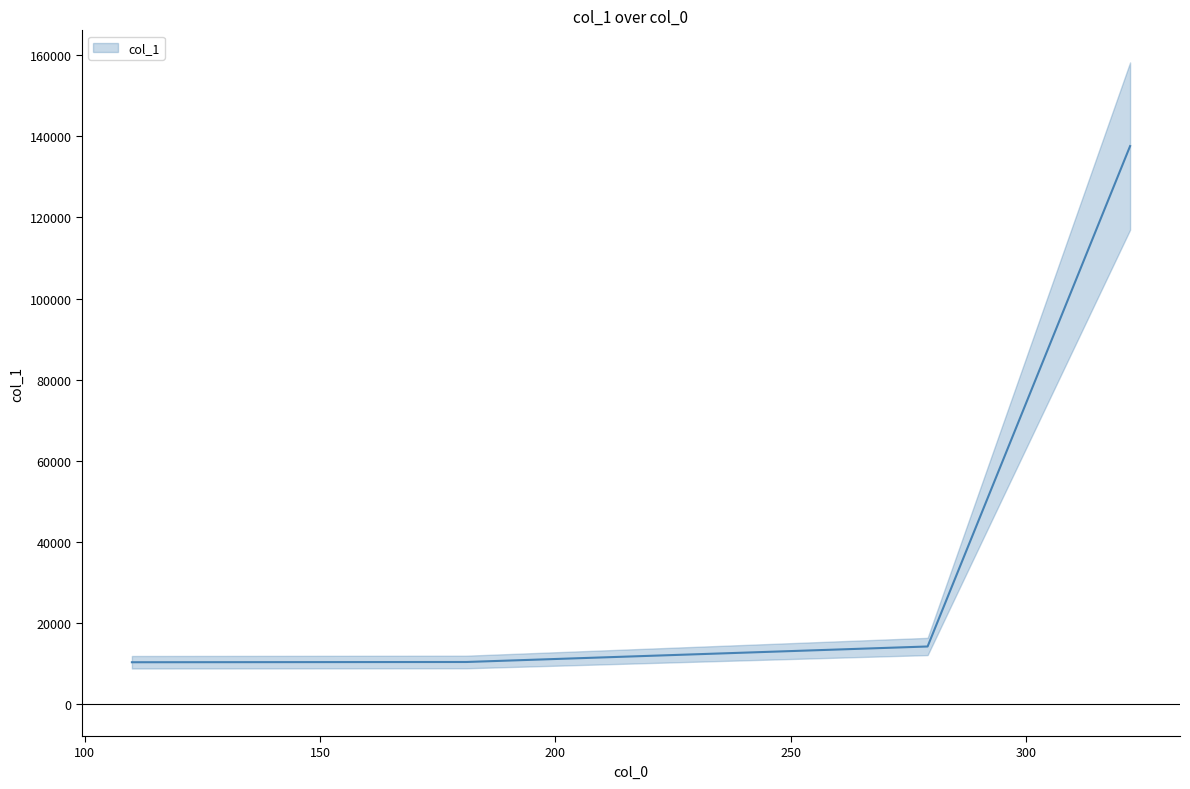

Does the chart have visible grid lines?

No